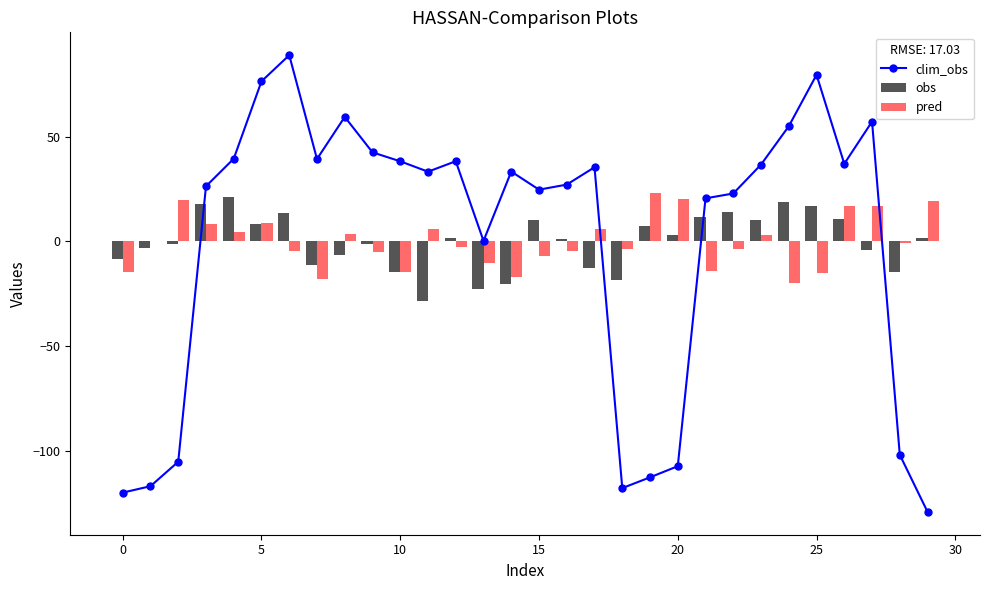

How many data points does each series have?

30